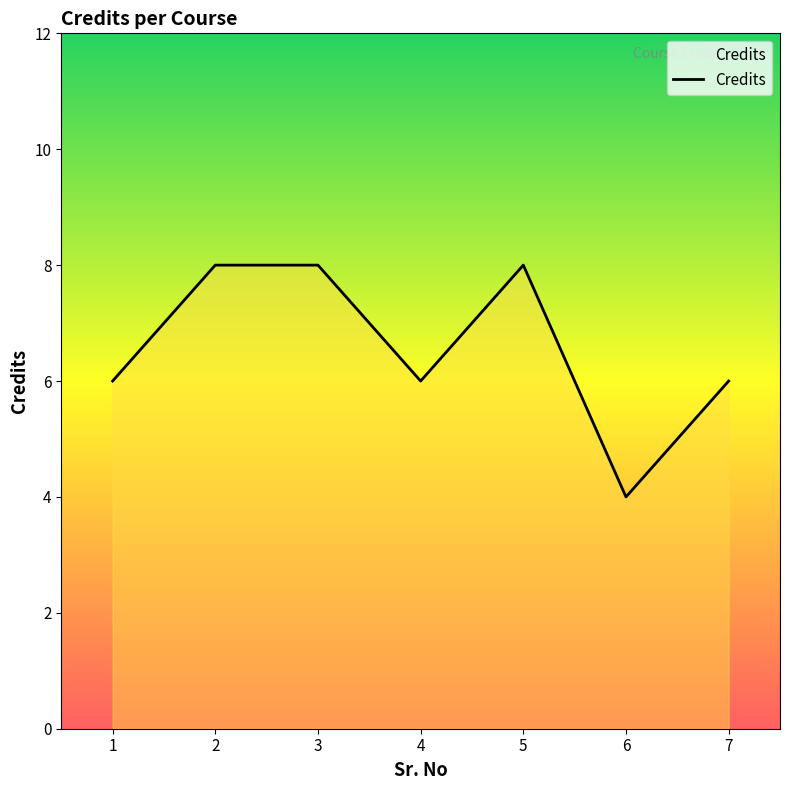

Which label corresponds to the smallest value in the chart?

6